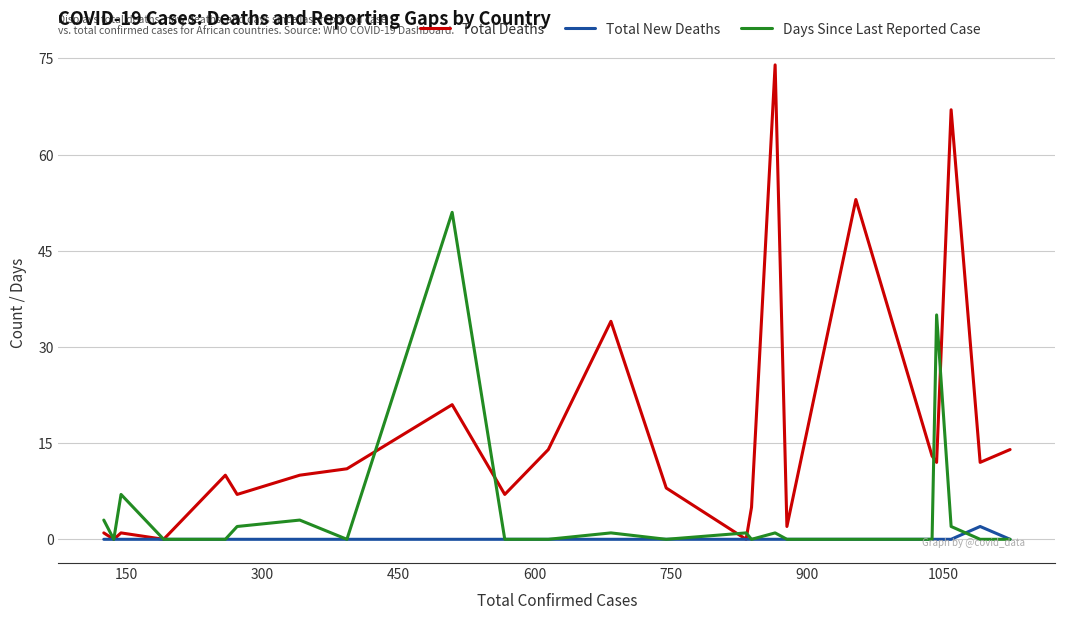

The value of Total New Deaths at 1050 is 1. True or false?

False